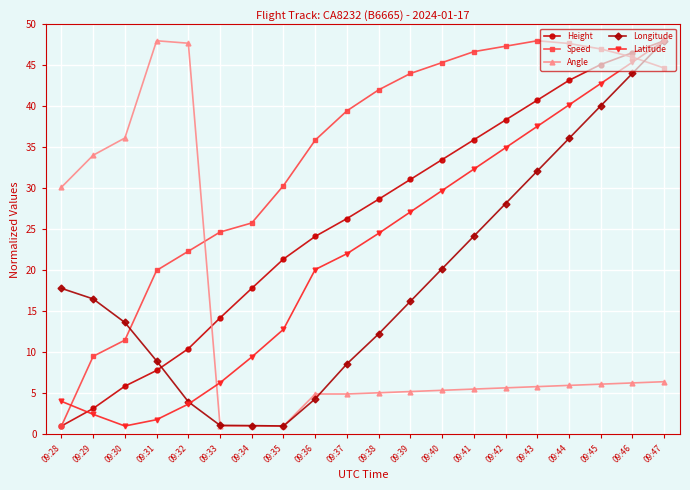

Is the value of Angle at 09:35 greater than the value of Speed at 09:29?

No